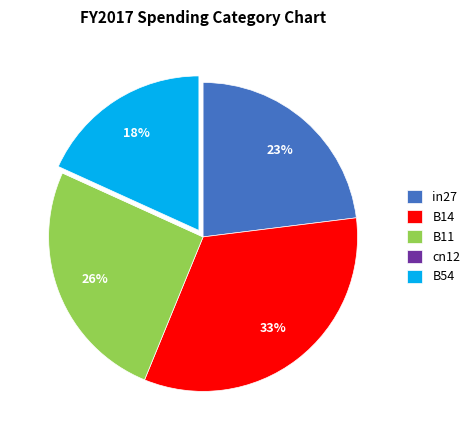

Is the sum of B11 and B54 greater than half?

No